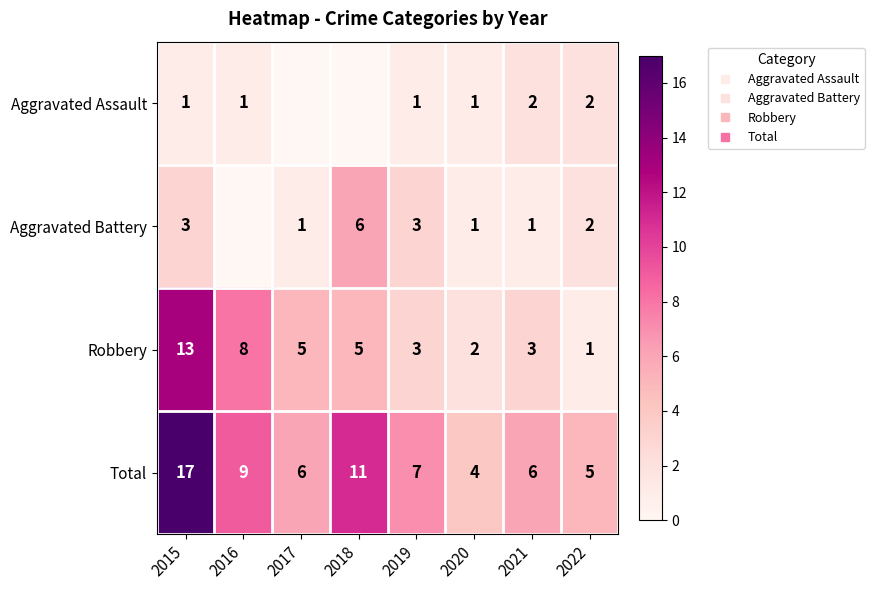

Which series has the largest total across all categories?

Total